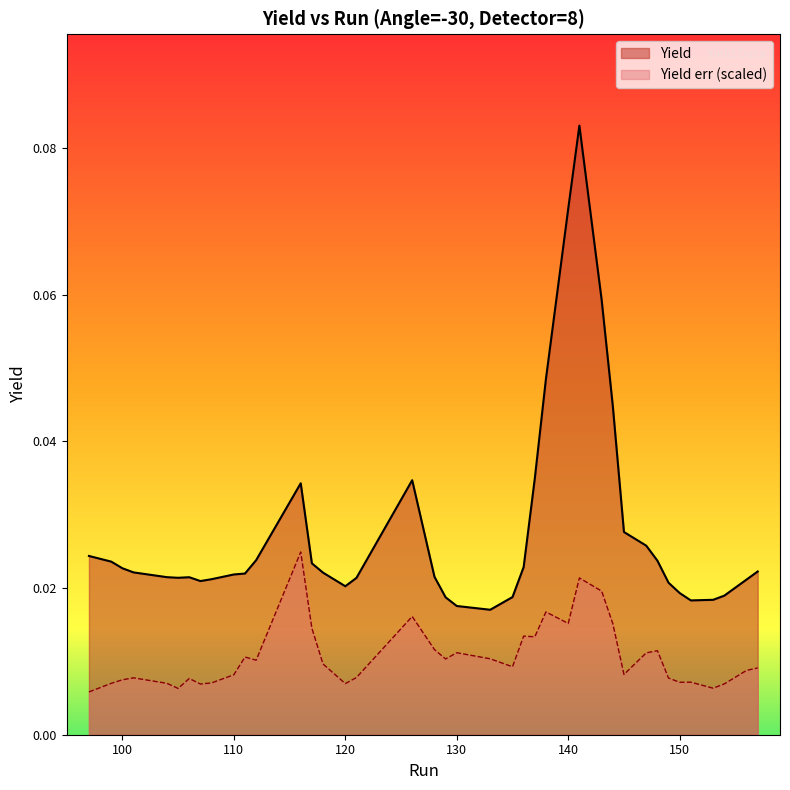

True or false: Yield err (scaled) and Yield intersect in this chart.

False